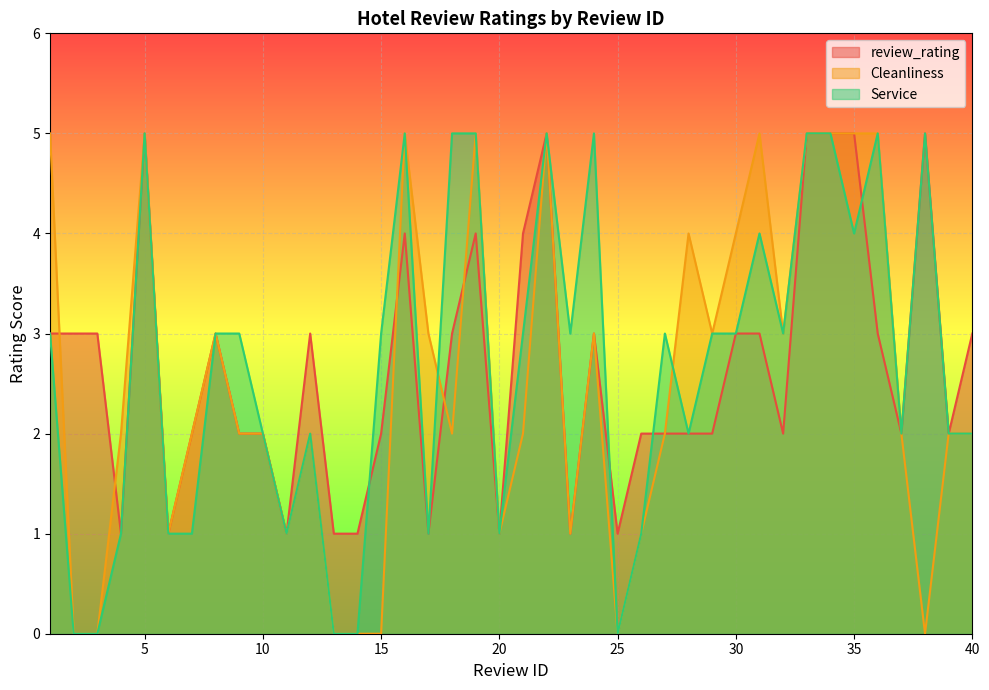

How many lines are shown in the chart?

3